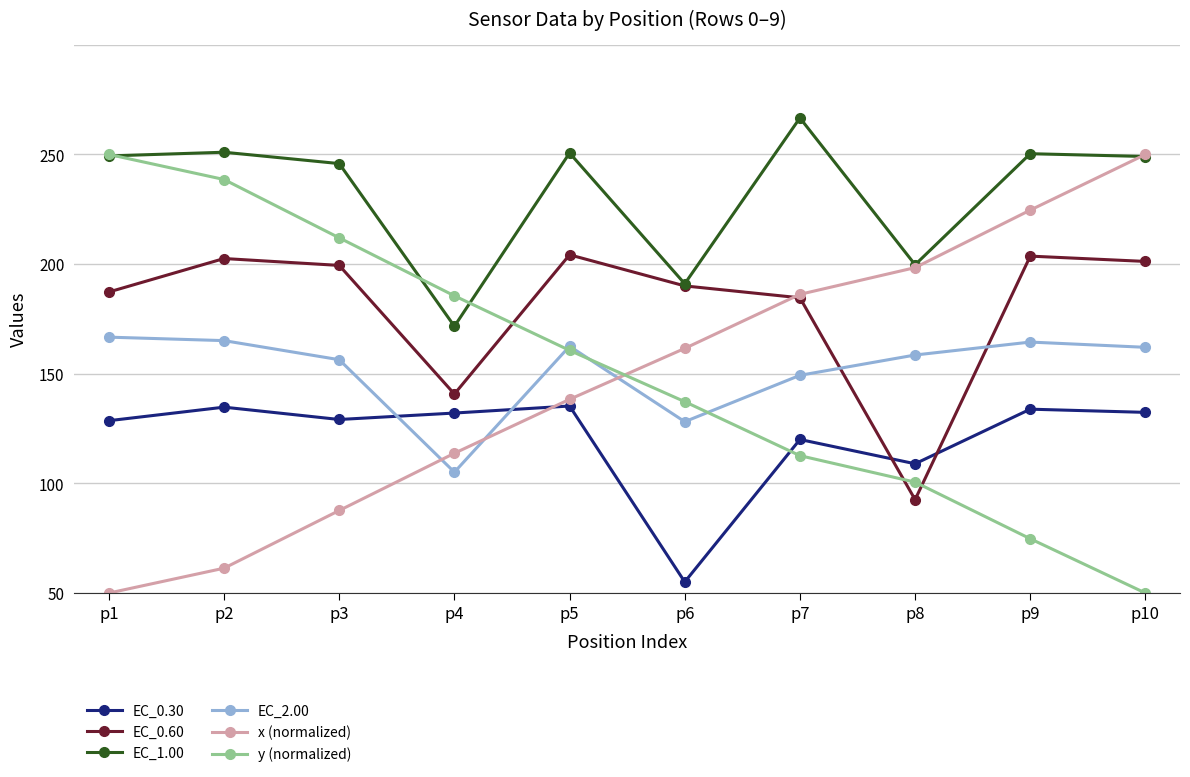

What are all the series names shown in the legend?

EC_0.30, EC_0.60, EC_1.00, EC_2.00, x (normalized), y (normalized)